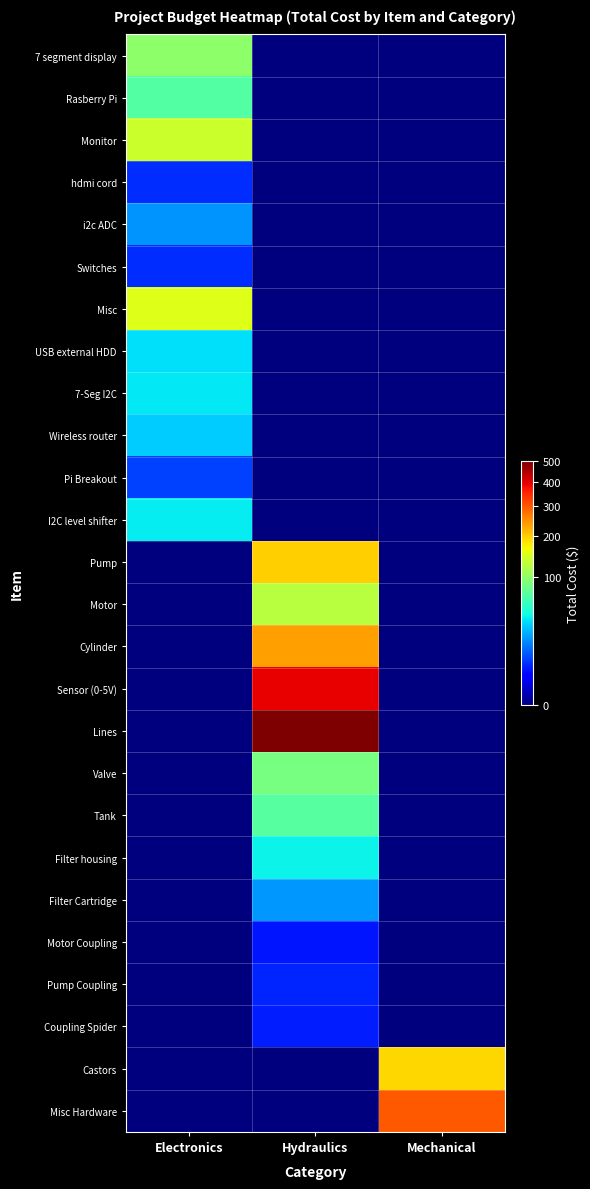

How many categories are shown in the chart?

3